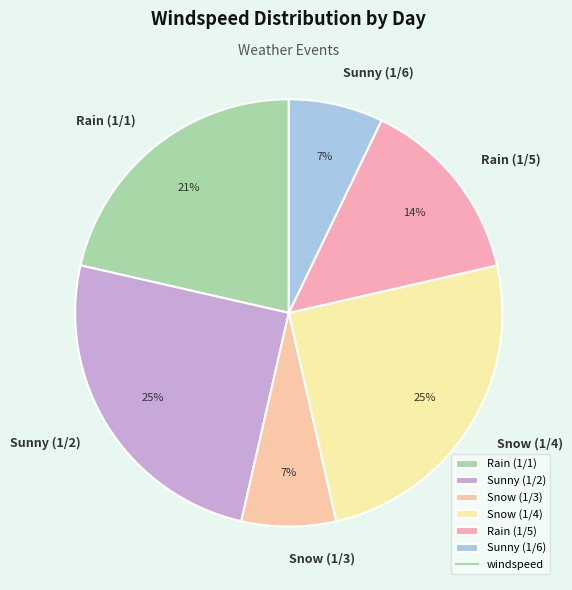

To the nearest percent, what is the difference between the largest and smallest slice percentages?

18%